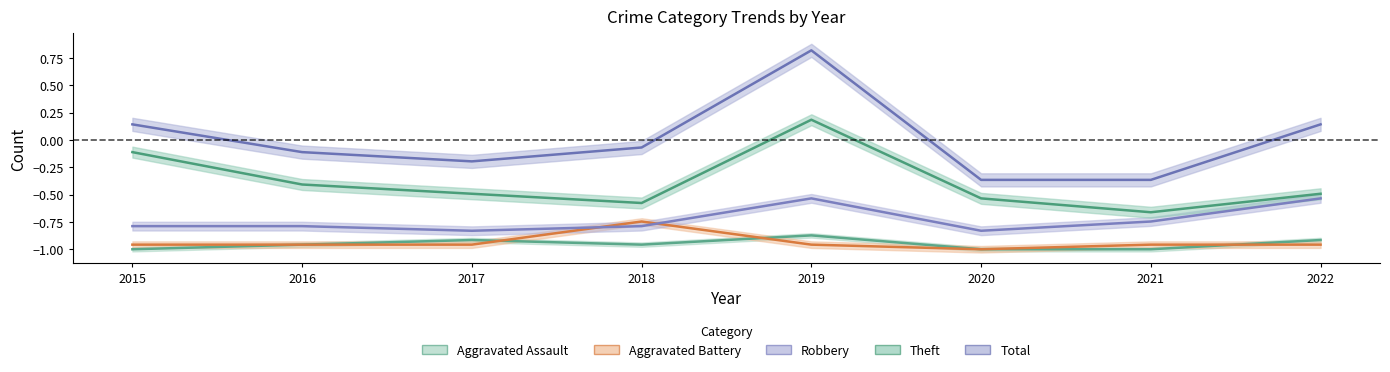

True or false: Total has more than 2 points higher than both neighbors.

False